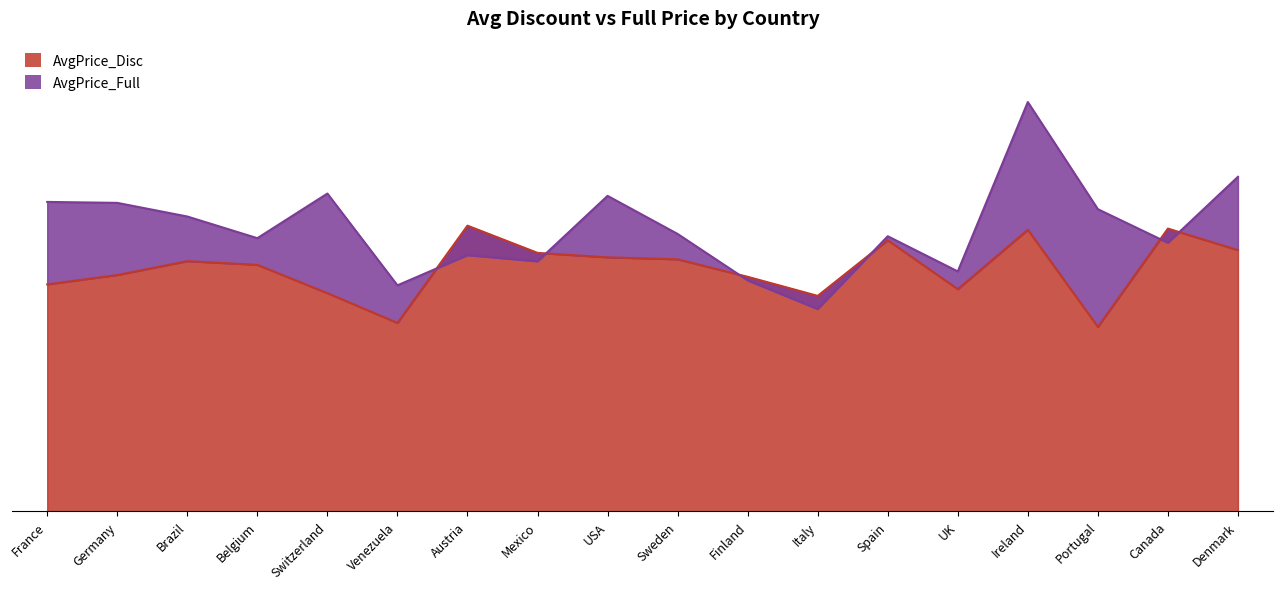

True or false: AvgPrice_Full has a value of 25.4 at Italy.

False